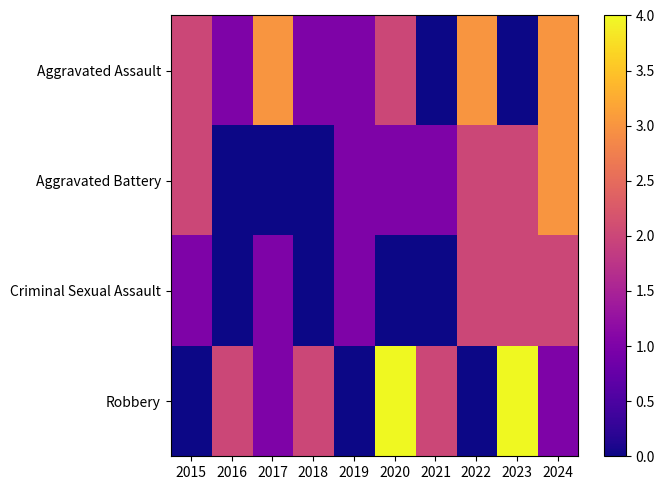

What is the greatest value displayed?

4